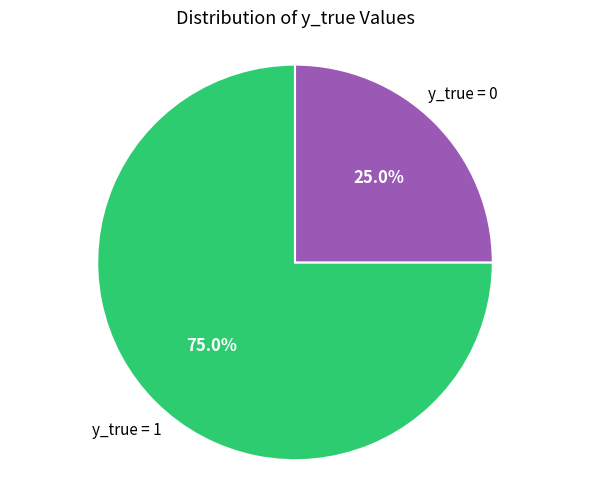

Is there a majority slice in this chart?

Yes